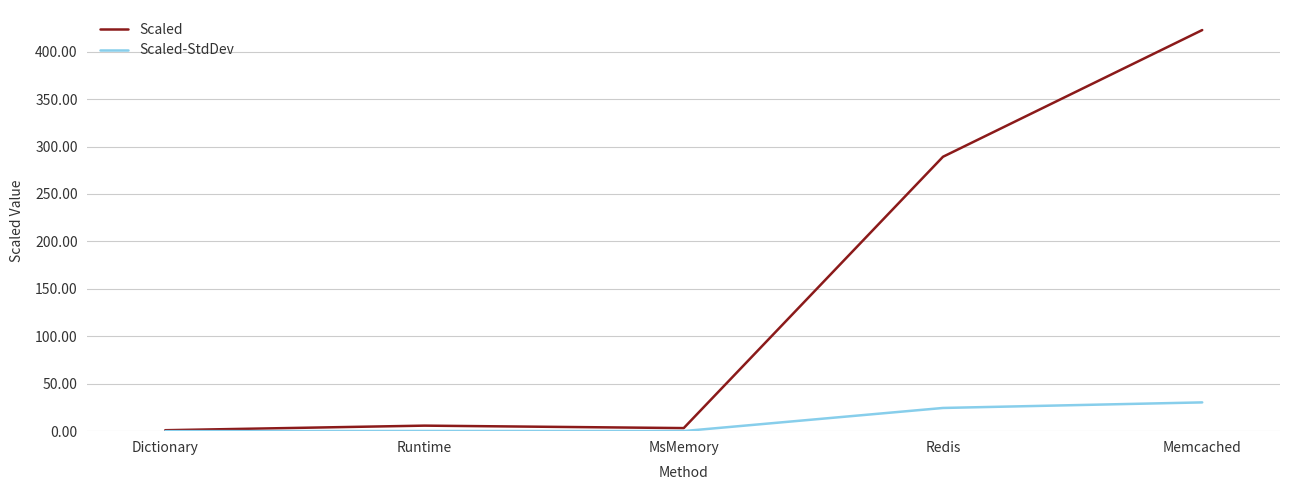

Is the value of Scaled at MsMemory greater than the value of Scaled-StdDev at Memcached?

No